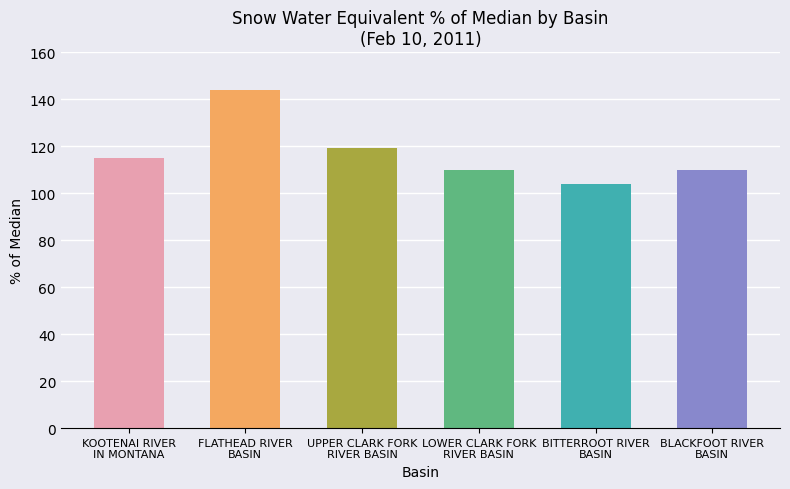

What is the maximum value shown in the chart?

144